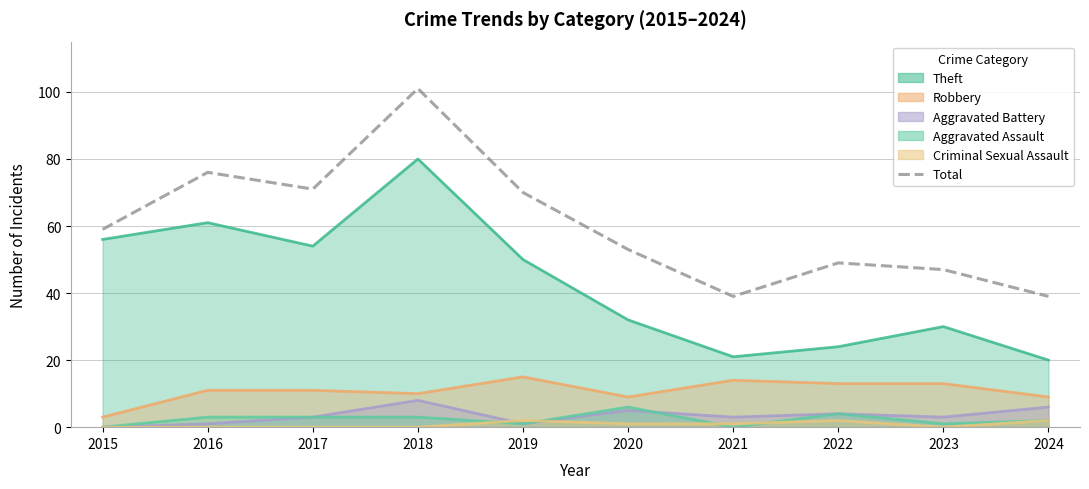

True or false: the data has more than 0 interior local peaks.

True